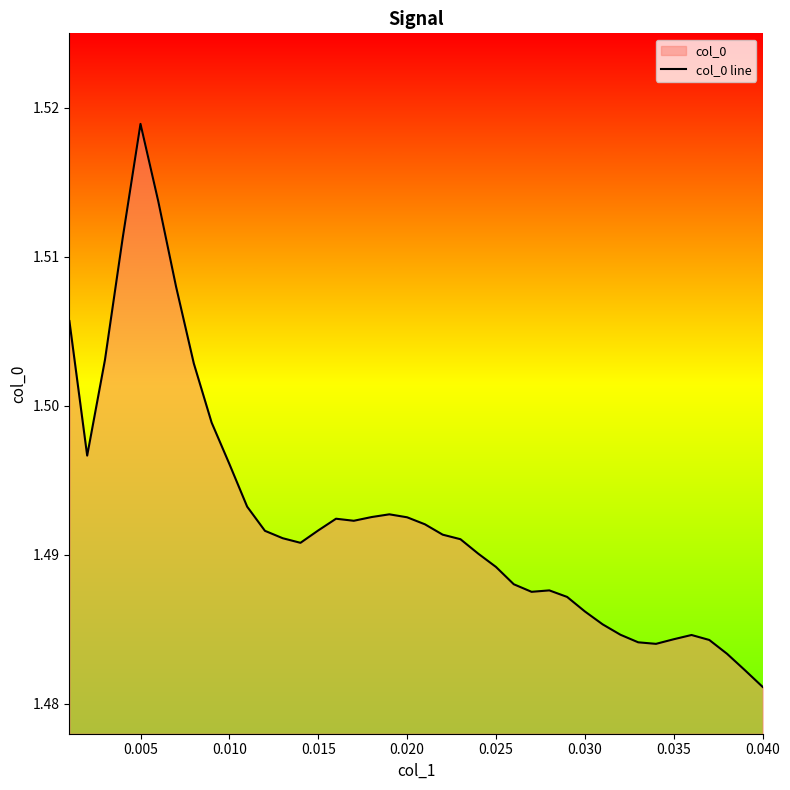

Where is the data nearest to the value 1?

0.040